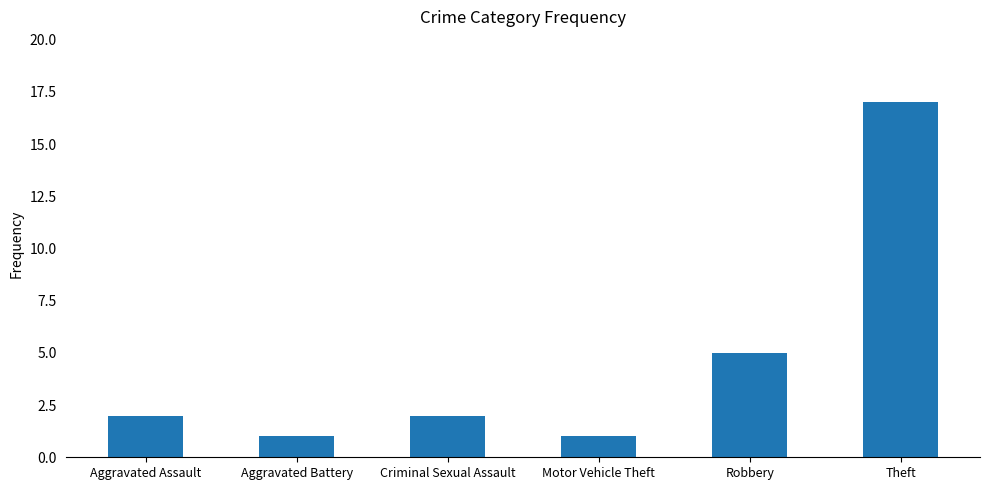

At which label is the value closest to 9?

Robbery